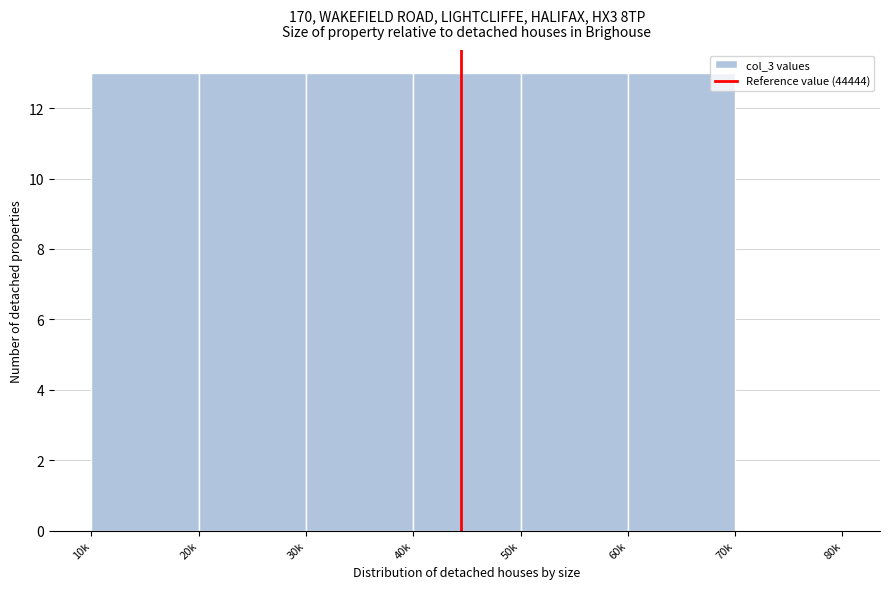

Reading left to right, extract all data points from this chart.

10k=13	20k=13	30k=13	40k=13	50k=13	60k=13	70k=0